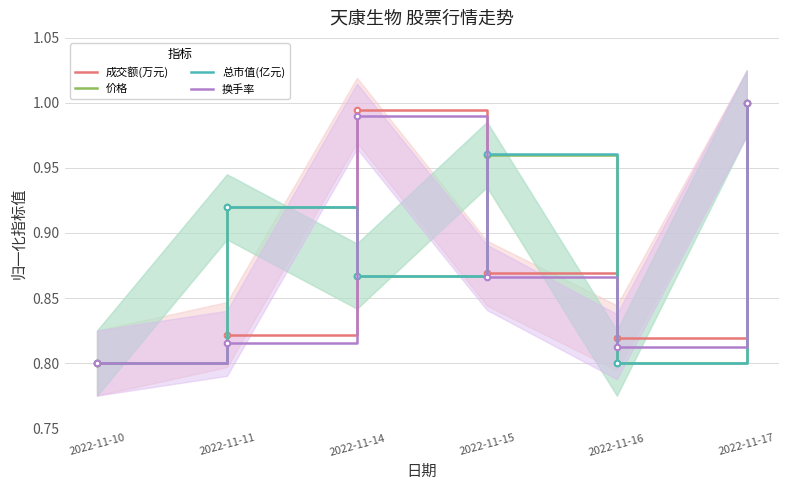

Reading left to right, list all the values displayed in this chart.

成交额(万元): 2022-11-10=0.8	2022-11-11=0.8	2022-11-14=1.0	2022-11-15=0.9	2022-11-16=0.8	2022-11-17=1.0
价格: 2022-11-10=0.8	2022-11-11=0.9	2022-11-14=0.9	2022-11-15=1.0	2022-11-16=0.8	2022-11-17=1.0
总市值(亿元): 2022-11-10=0.8	2022-11-11=0.9	2022-11-14=0.9	2022-11-15=1.0	2022-11-16=0.8	2022-11-17=1.0
换手率: 2022-11-10=0.8	2022-11-11=0.8	2022-11-14=1.0	2022-11-15=0.9	2022-11-16=0.8	2022-11-17=1.0